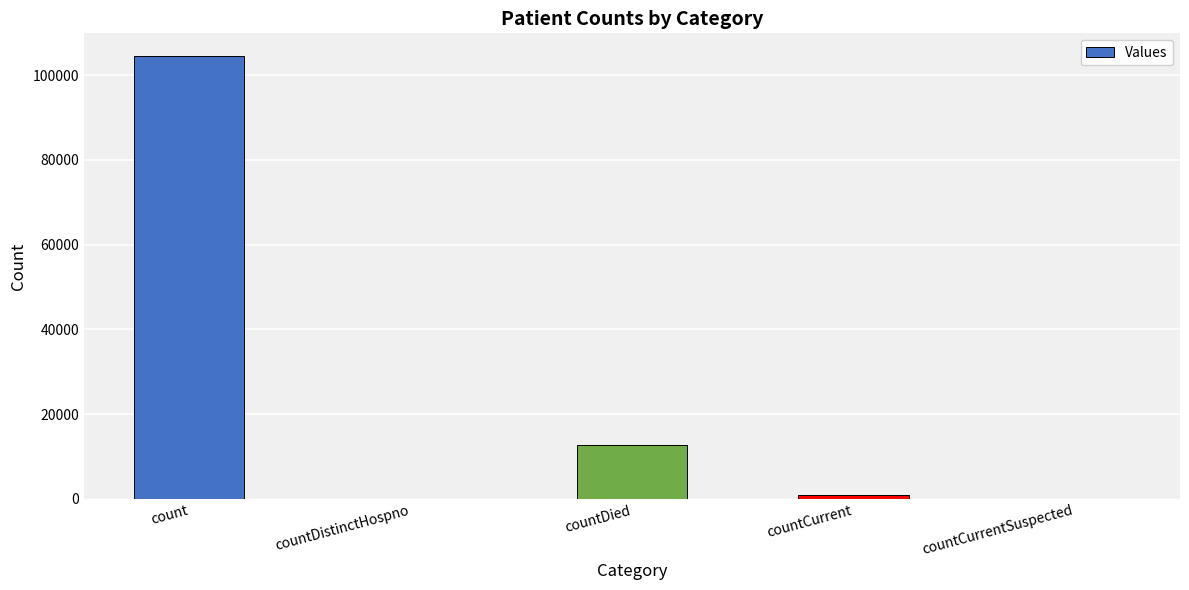

The chart shows a value of 0 at countCurrentSuspected. True or false?

True